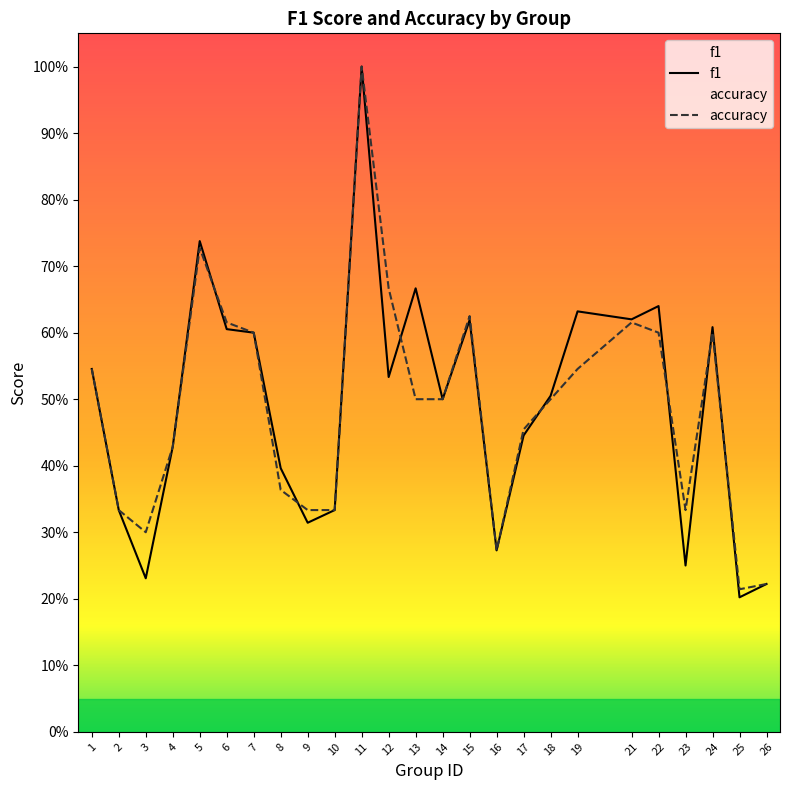

Is it true that f1 equals 0.2 at 23?

True